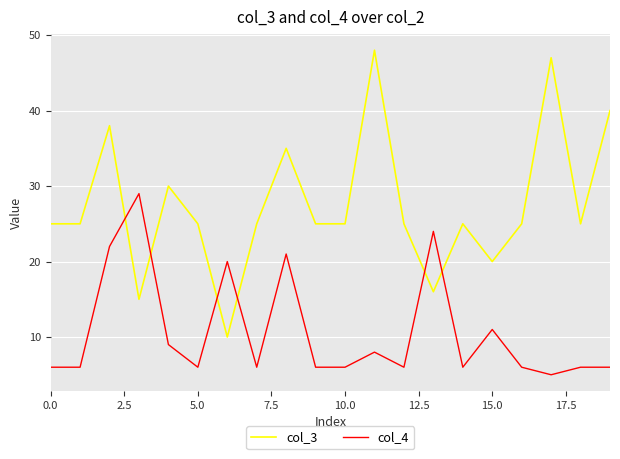

Reading right to left, extract all data points from this chart.

col_3: 40	25	47	25	20	25	16	25	48	25	25	35	25	10	25	30	15	38	25	25
col_4: 6	6	5	6	11	6	24	6	8	6	6	21	6	20	6	9	29	22	6	6